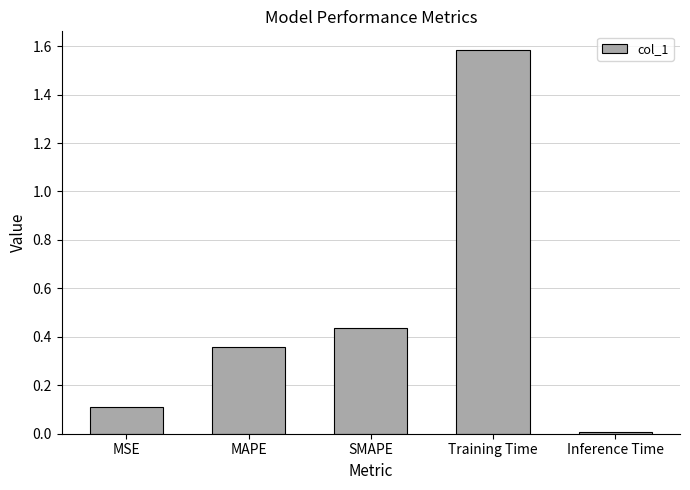

Which has a higher value, MSE or MAPE?

MAPE